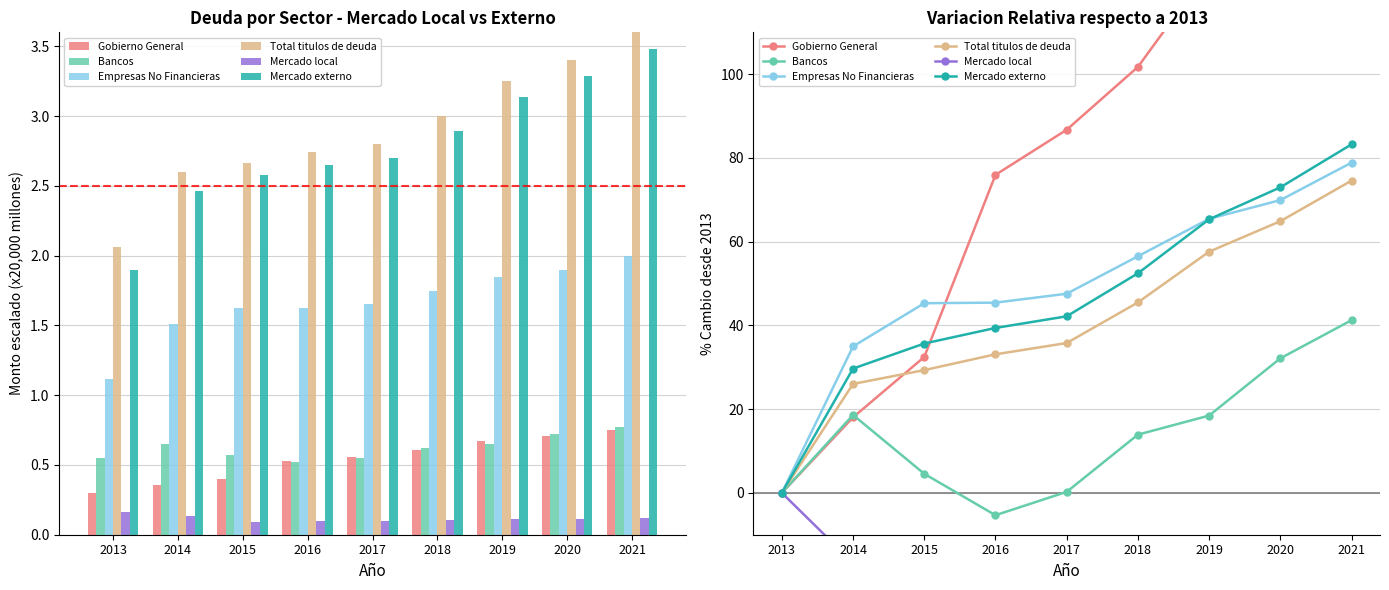

What is the minimum value shown in the chart?

-44.7